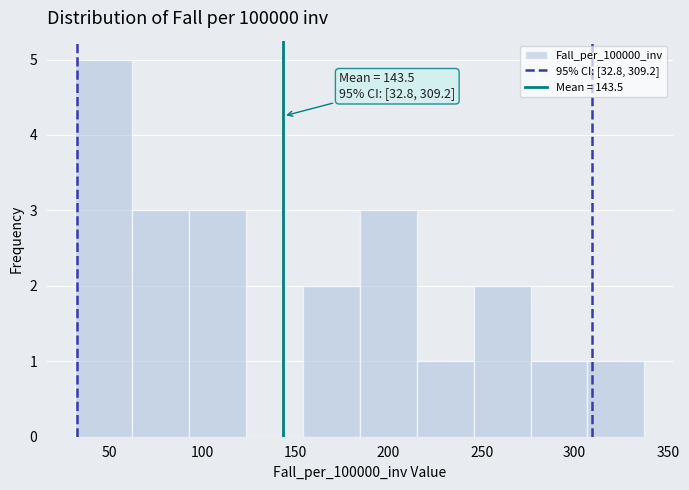

Which range on the x-axis has the tallest bar?

30 to 60